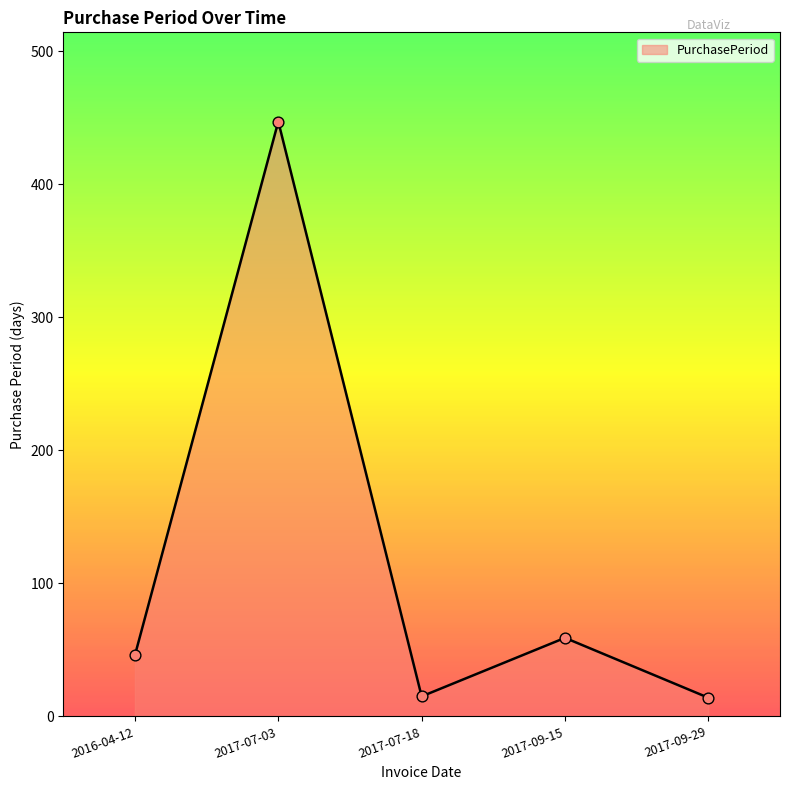

What is the change in value from 2017-07-03 to 2017-07-18?

-432